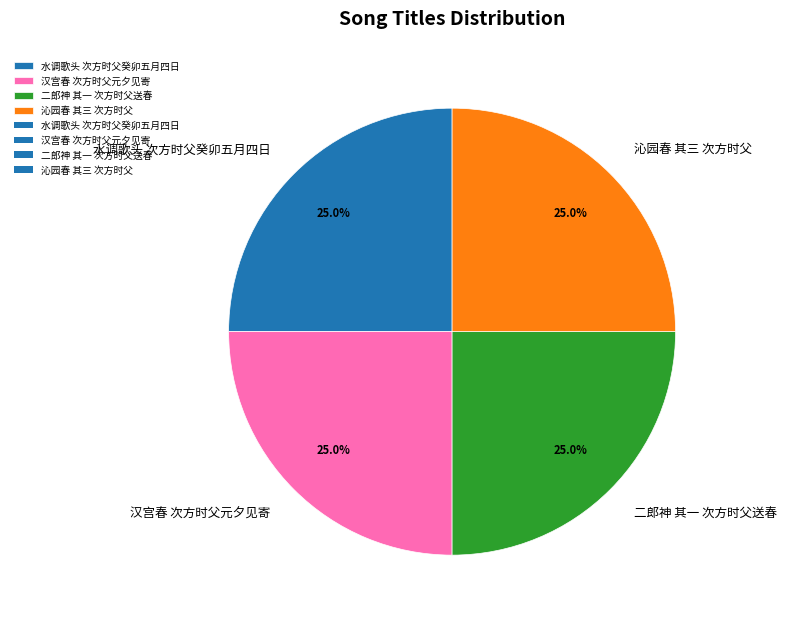

Is it true that 二郎神 其一 次方时父送春 is 25% of the pie?

True